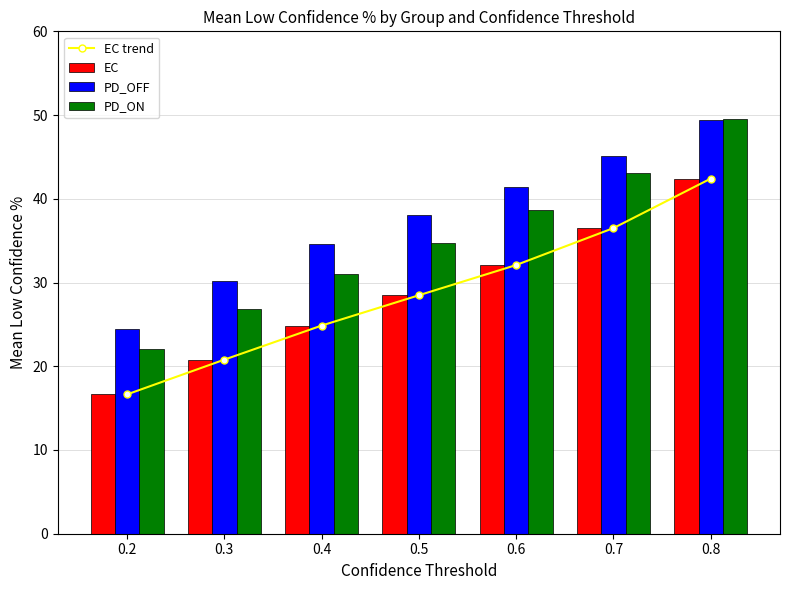

What is the difference between the highest and lowest values at 0.2?

7.8